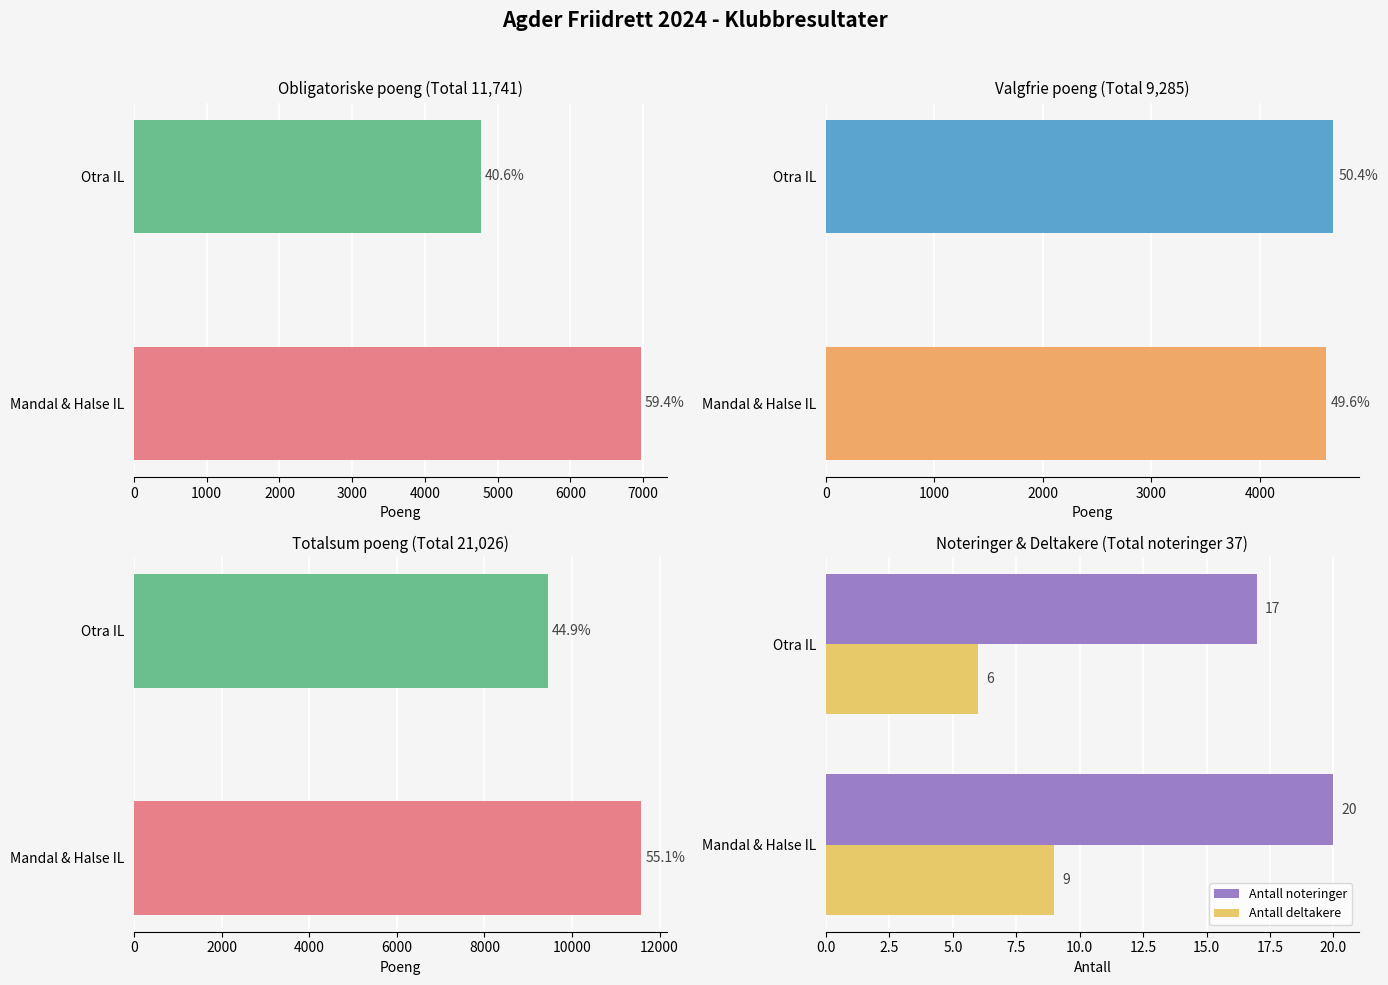

Is it true that Antall noteringer equals 35 at Mandal & Halse IL?

False